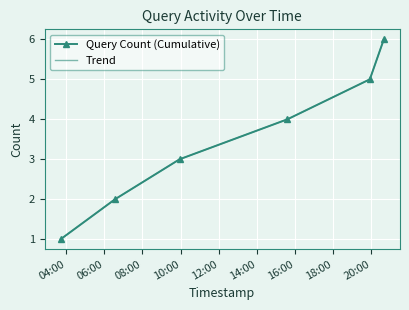

Reading left to right, transcribe all the data shown in this chart.

Query Count (Cumulative): 1.0	2.0	3.0	4.0	5.0	6.0
Trend: 1.0	2.0	3.0	4.0	5.0	6.0